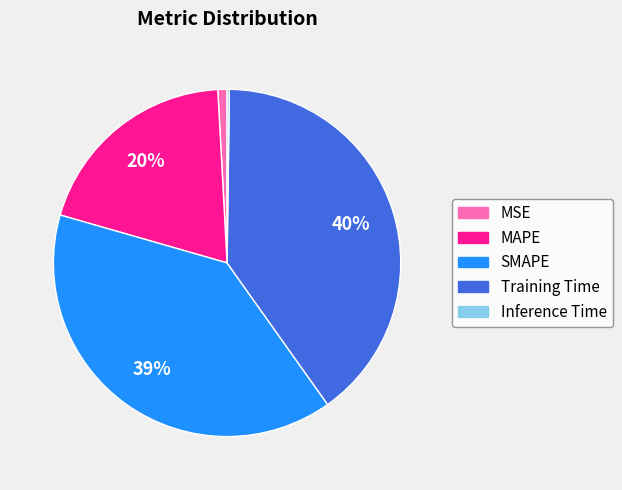

Do MSE and MAPE together represent more than half of the pie?

No